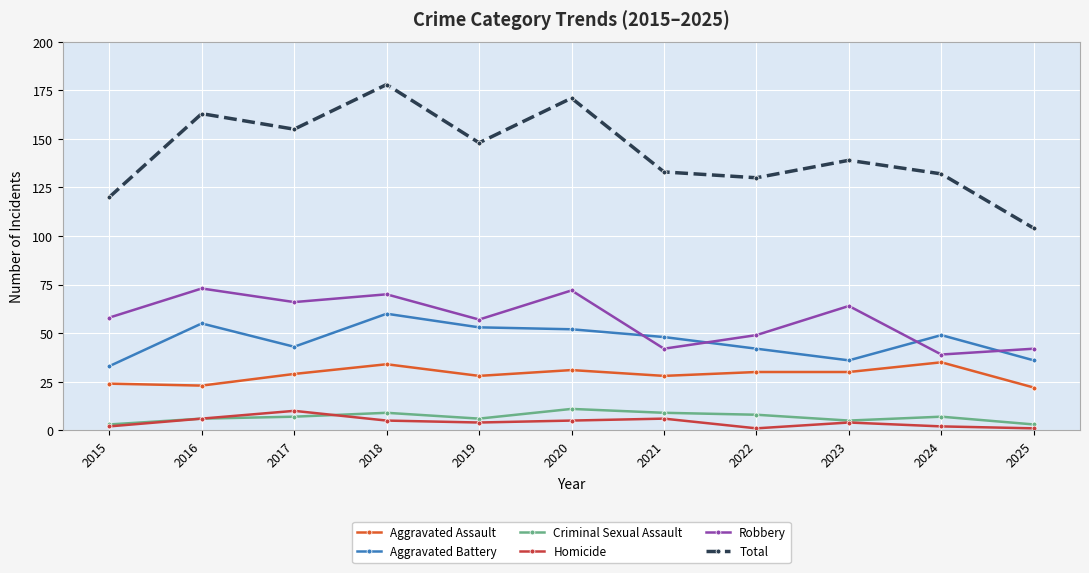

What is the greatest value displayed?

178